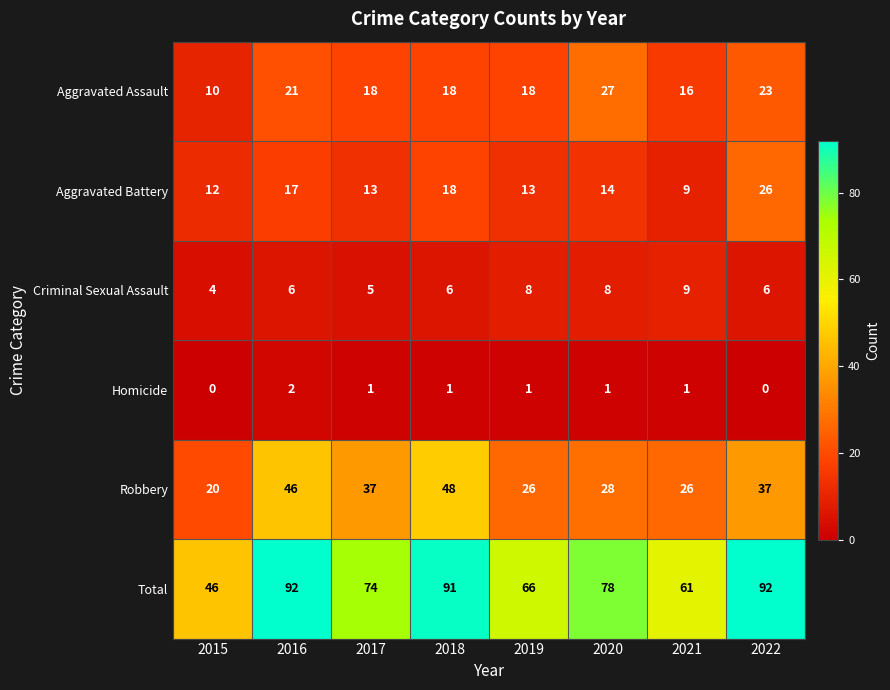

At which label does Robbery first exceed 37?

2016